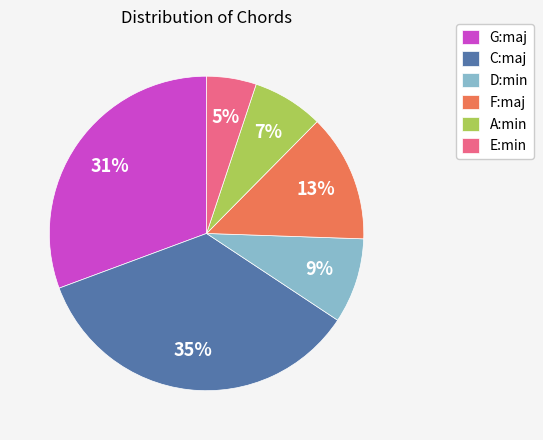

To the nearest percent, what portion does F:maj represent?

13%